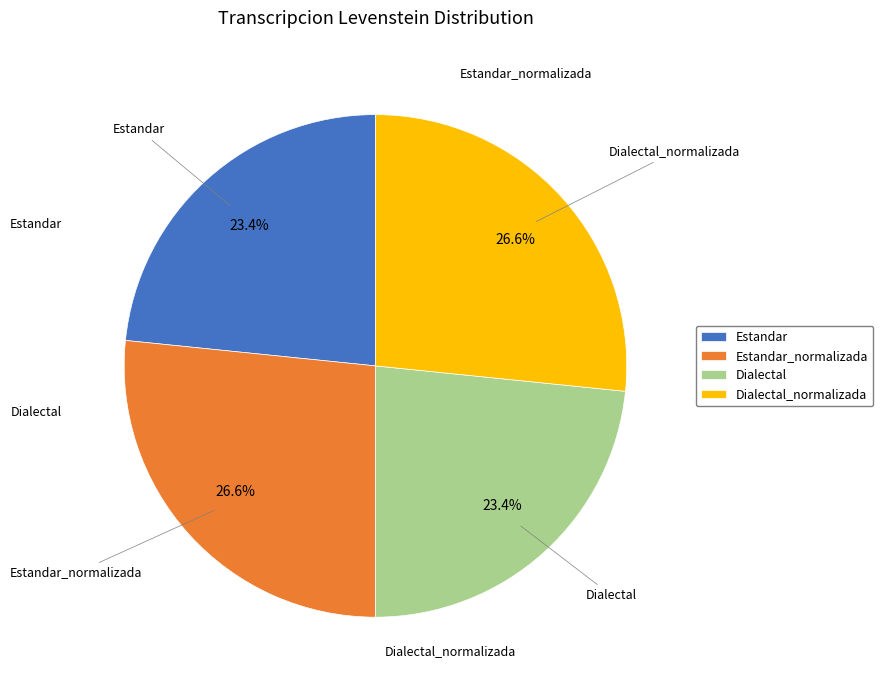

Is there any slice that represents more than half of the pie?

No